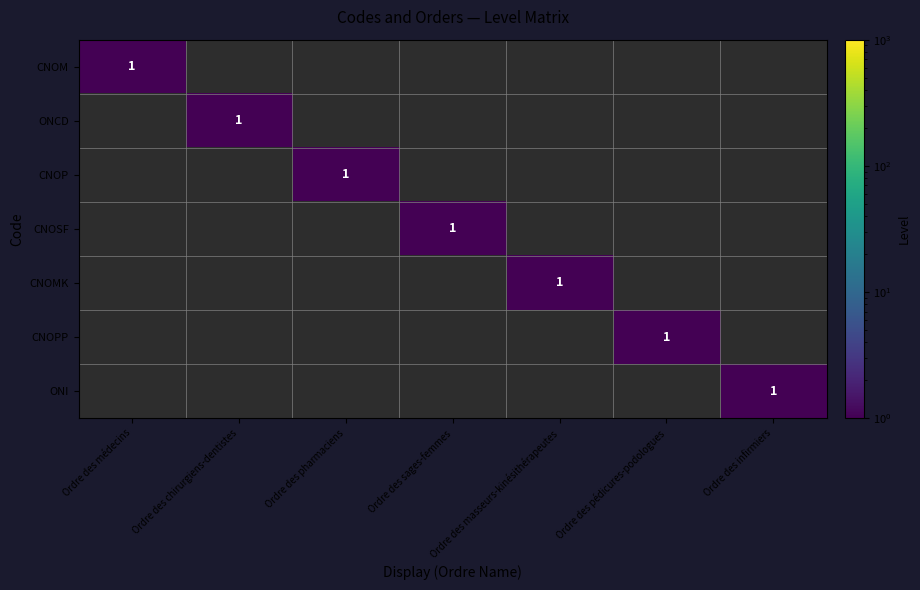

What is the difference between the highest and lowest values at Ordre des masseurs-kinésithérapeutes?

1